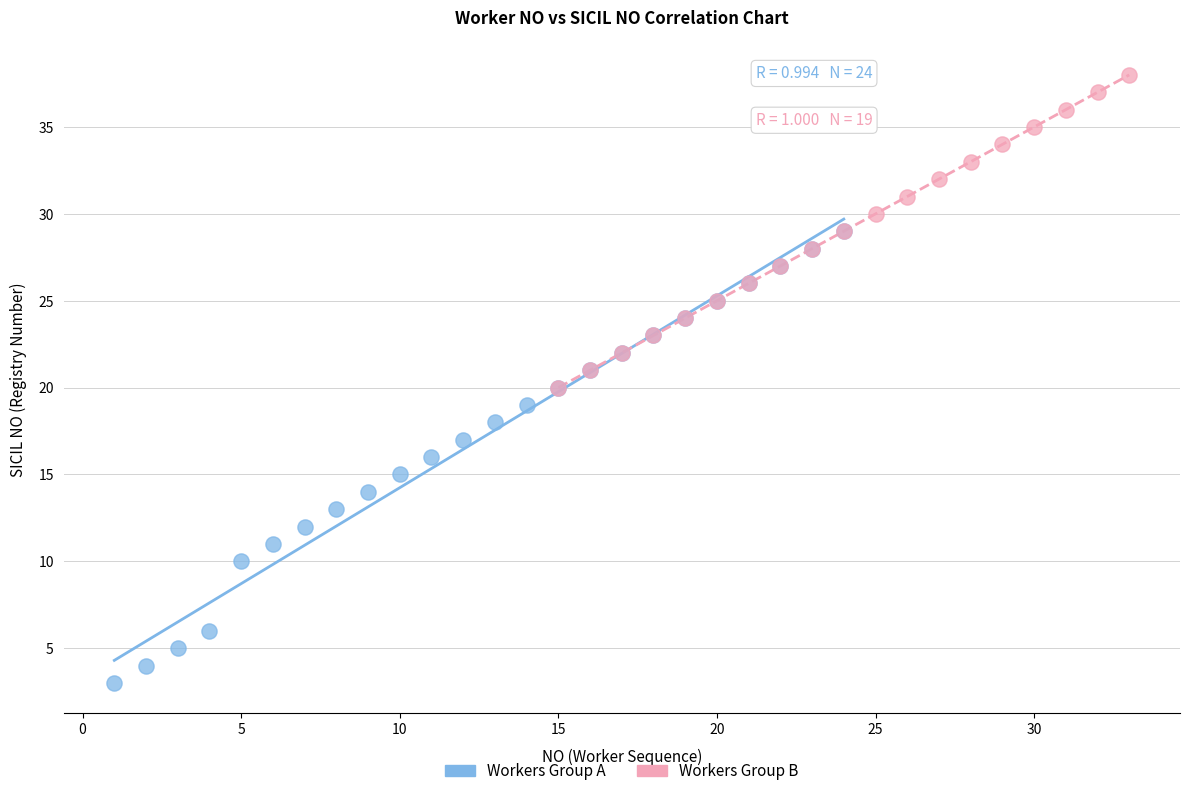

Which series reaches the maximum Y coordinate?

Workers Group B